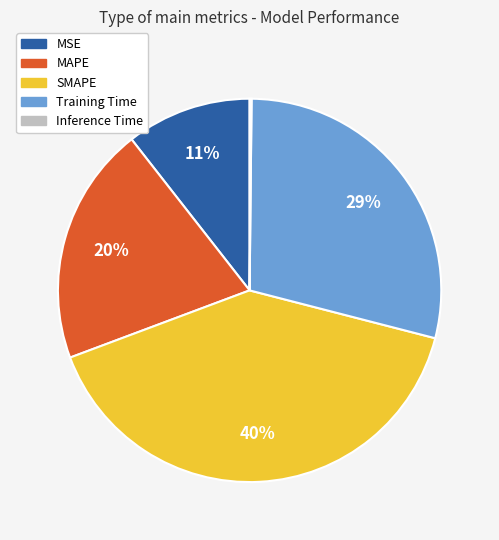

The MAPE slice represents 35% of the pie. True or false?

False